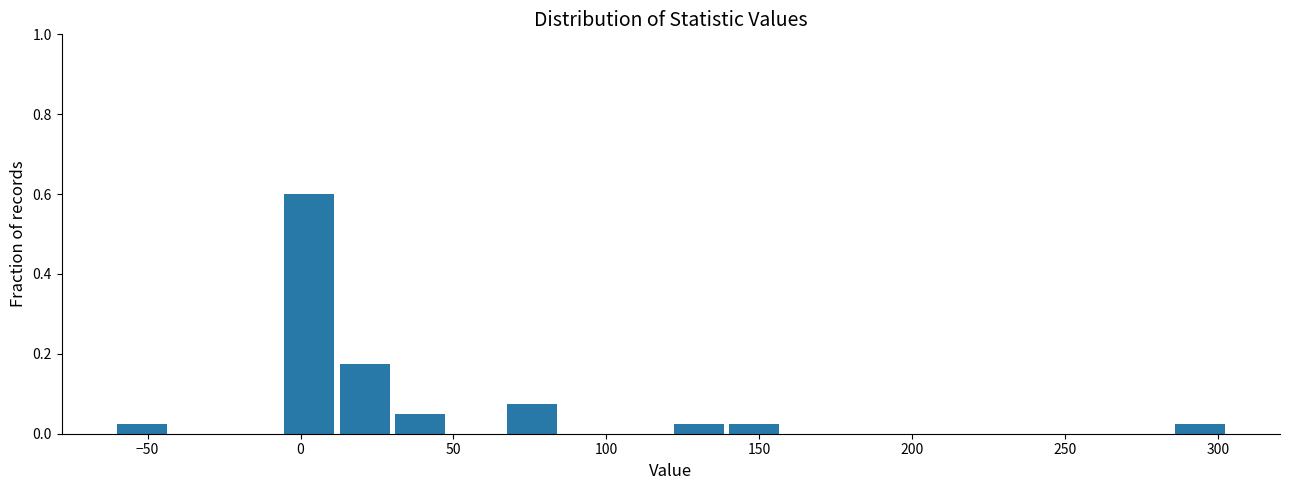

Around what value on the x-axis is the tallest bar? Give the approximate position of its centre, as read against the axis.

5